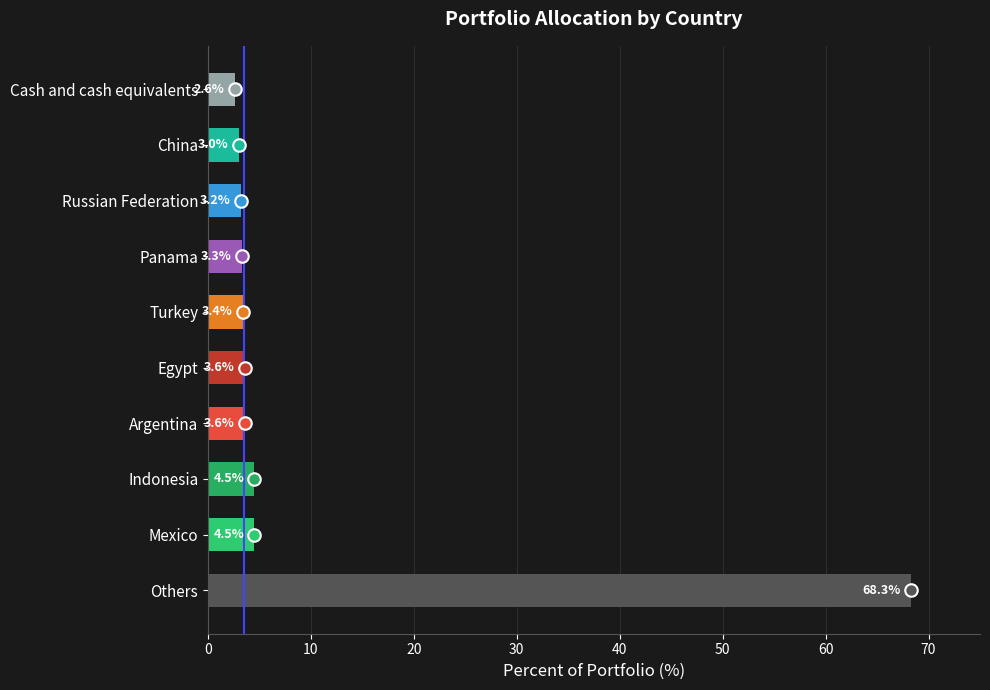

What is the greatest value displayed?

68.3